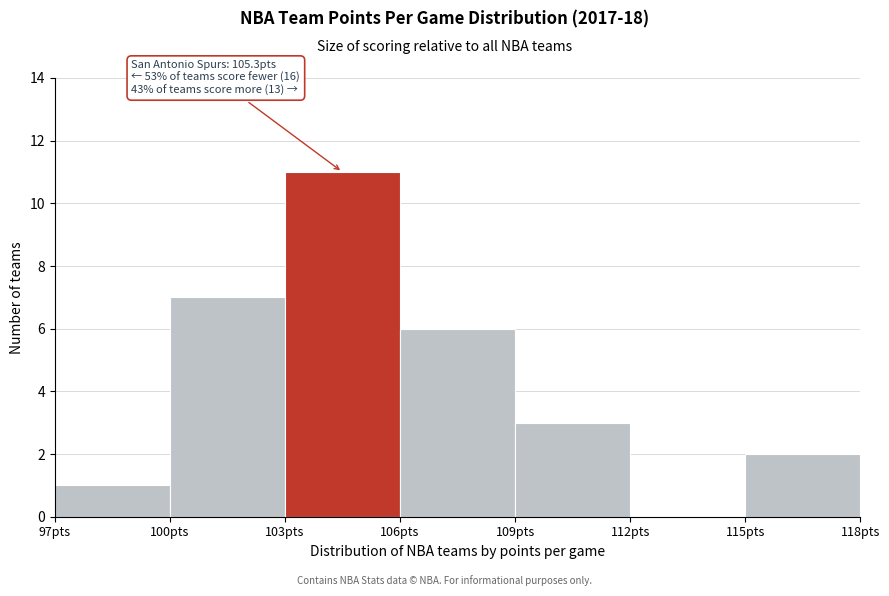

Over which range of the x-axis is the bar tallest?

103 to 106